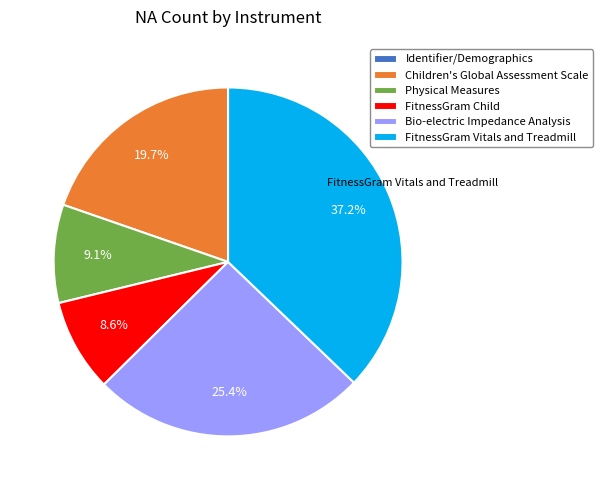

What is the ratio of the value at FitnessGram Vitals and Treadmill to the value at Bio-electric Impedance Analysis?

1.5